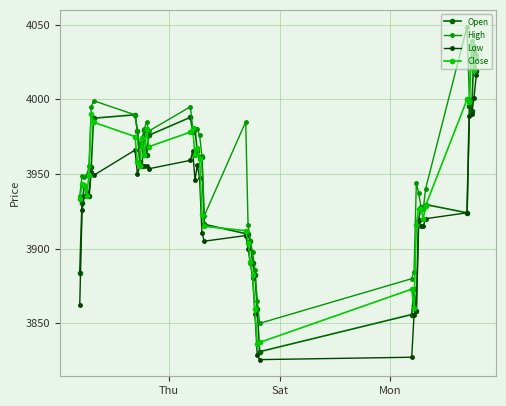

True or false: Close and High cross at least once.

False